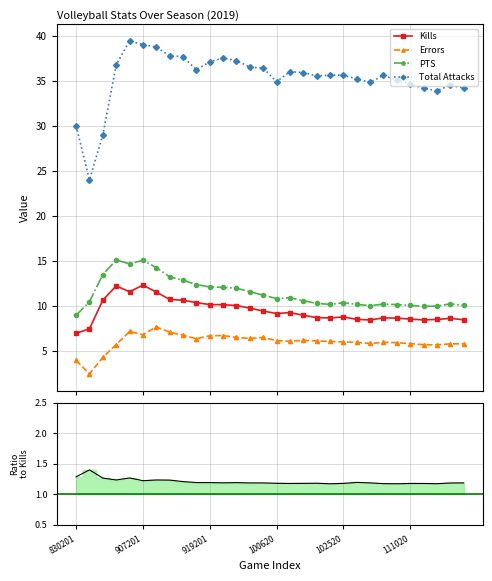

What is the value of the Errors point at the 18th from the left?

6.2